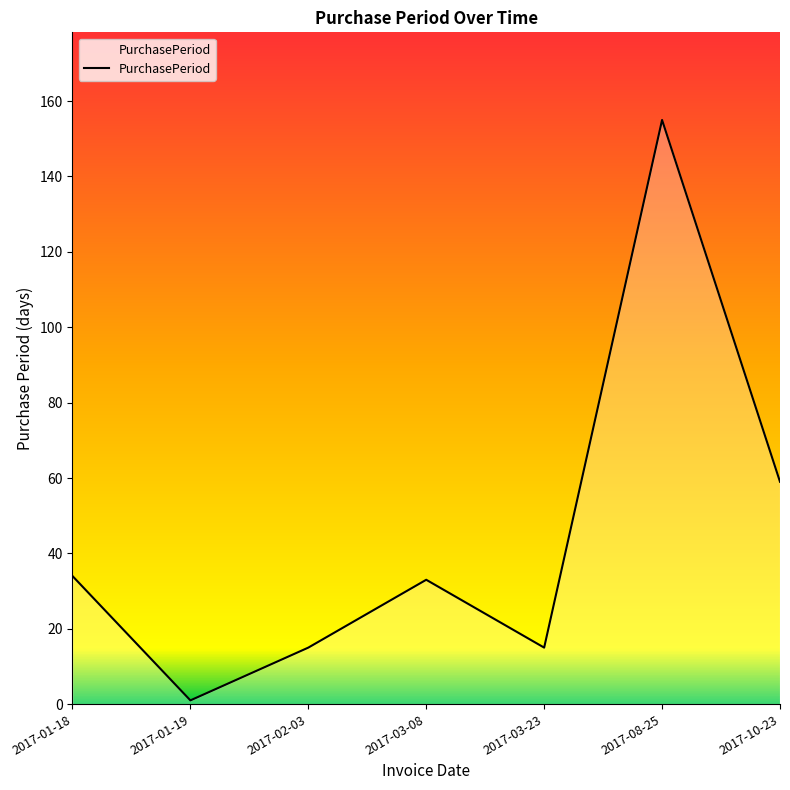

The value at 2017-01-18 is 34. True or false?

True